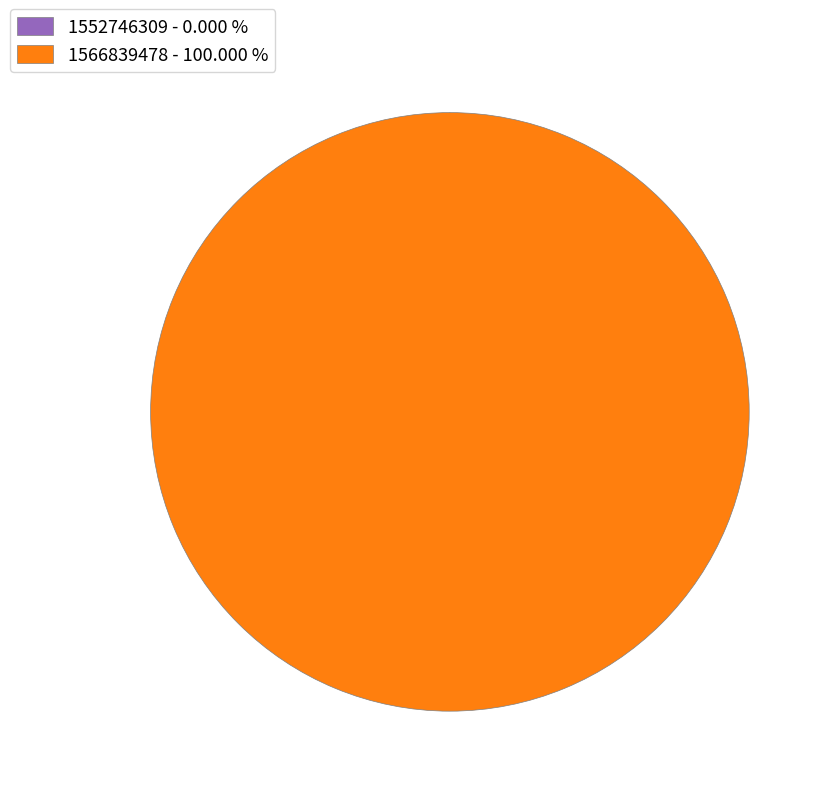

To the nearest percent, what is the average slice percentage?

50%